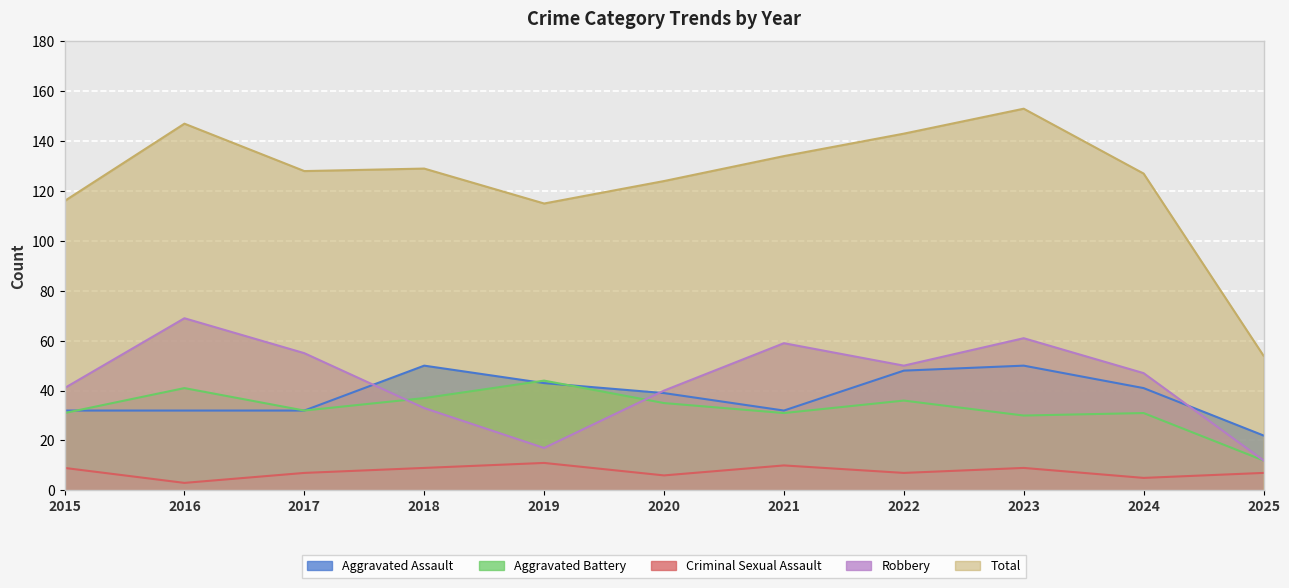

Between 2017 and 2018, which series saw the biggest shift?

Robbery